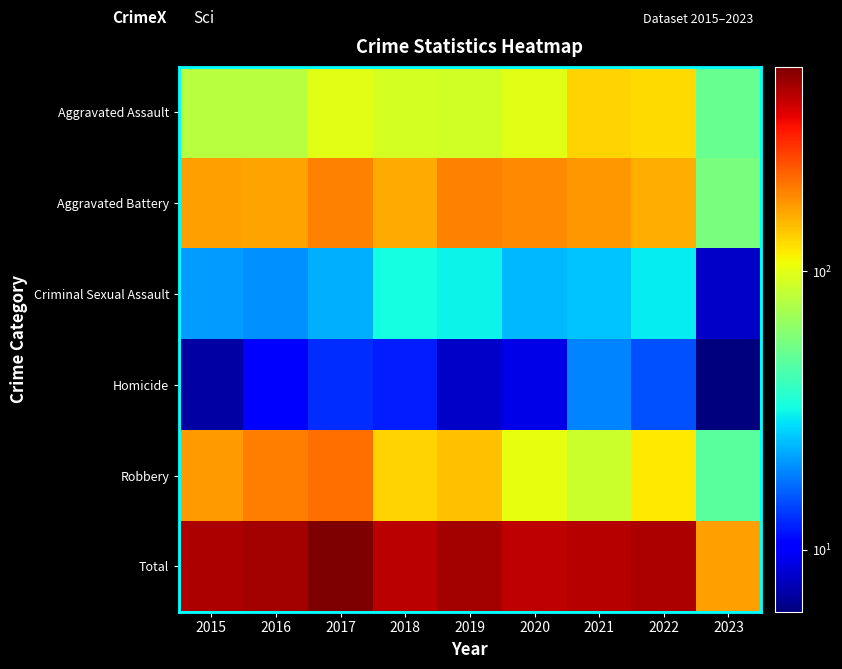

At which category is the sum across all series the highest?

2017